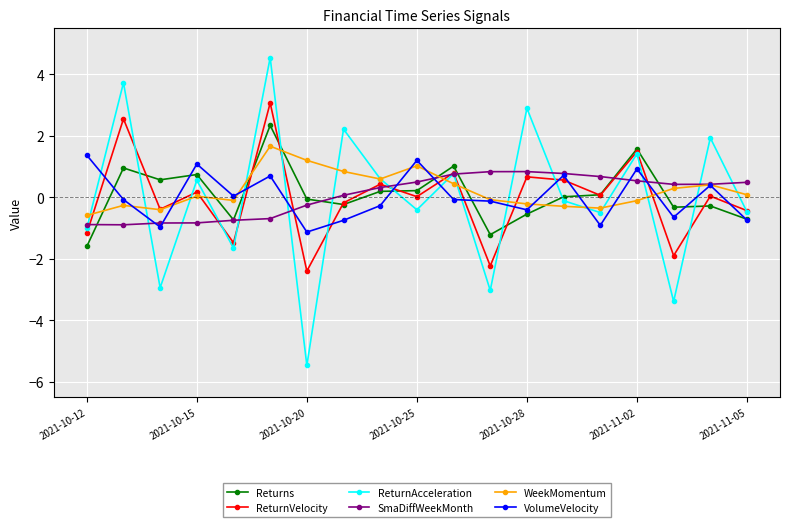

How many values in ReturnAcceleration are above zero?

9